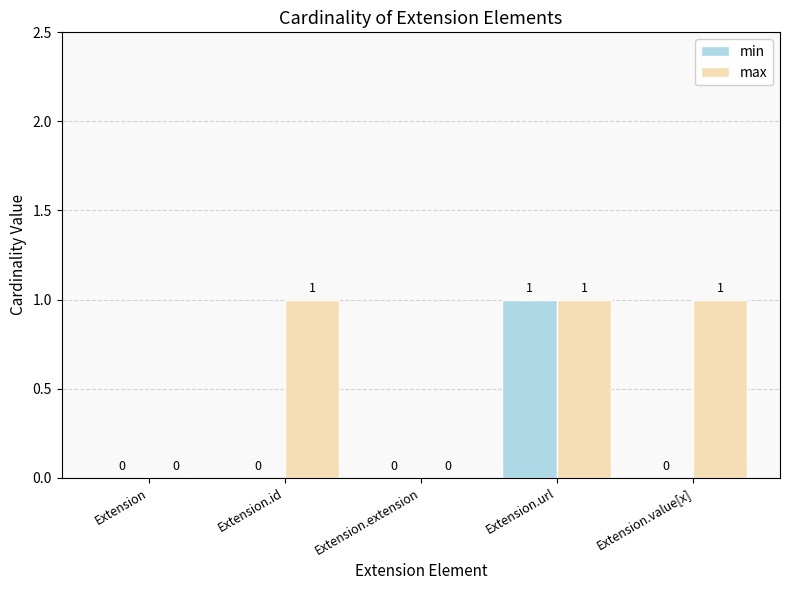

Reading left to right, what are all the values shown in this chart?

min: Extension=0	Extension.id=0	Extension.extension=0	Extension.url=1	Extension.value[x]=0
max: Extension=0	Extension.id=1	Extension.extension=0	Extension.url=1	Extension.value[x]=1